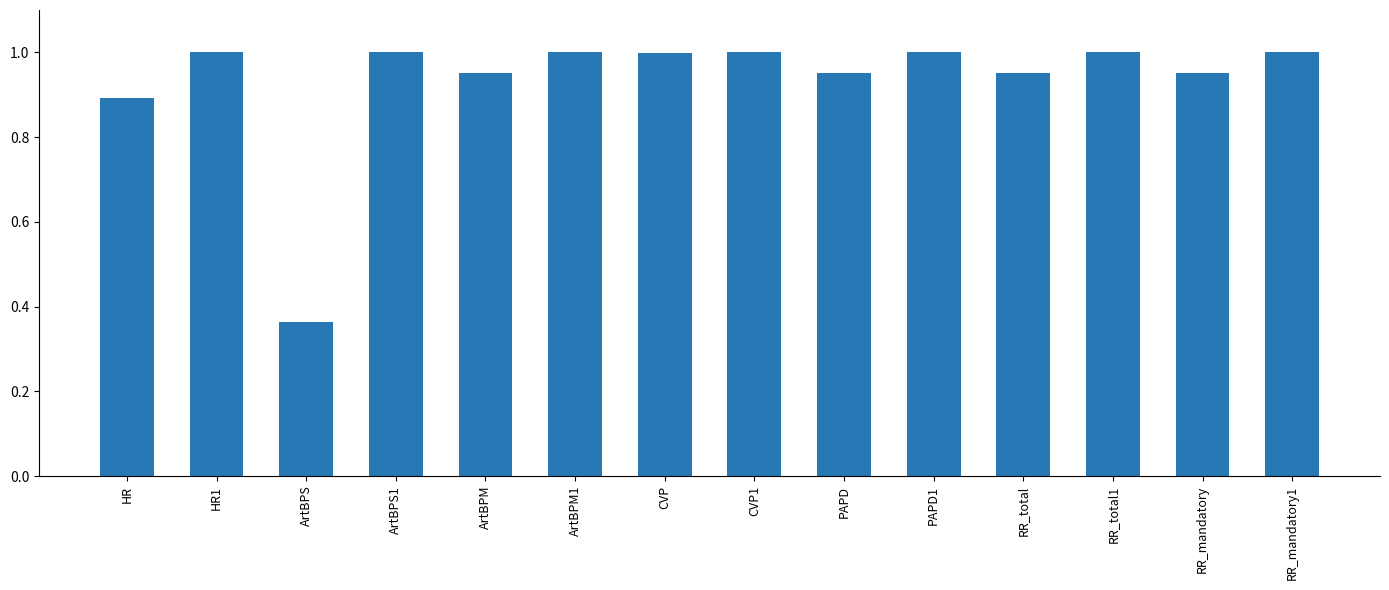

What is the sum of the values at RR_total and ArtBPM1?

2.0